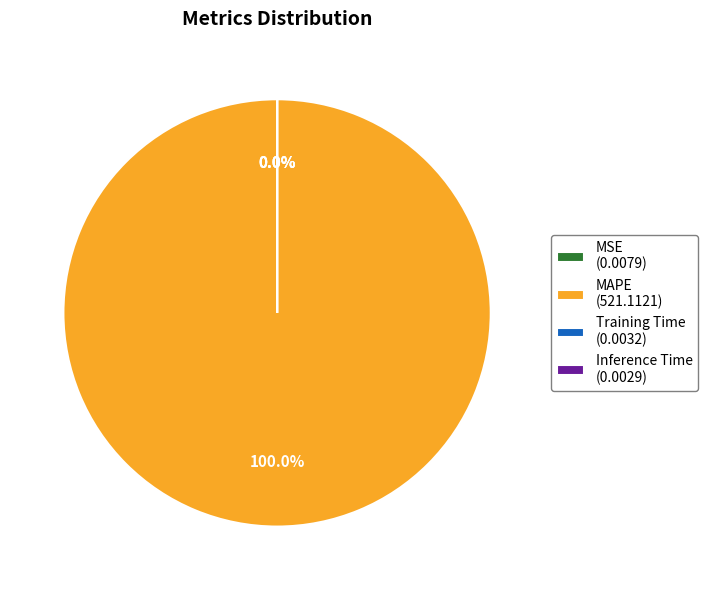

How many slices are in this pie chart?

4